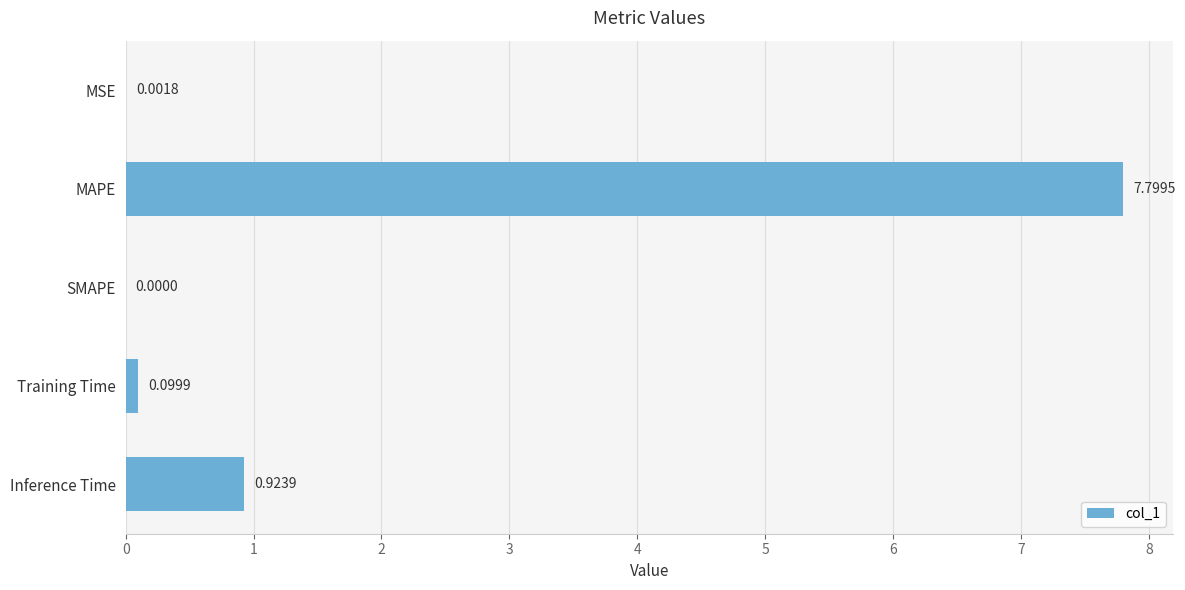

How many distinct data groups are displayed?

1